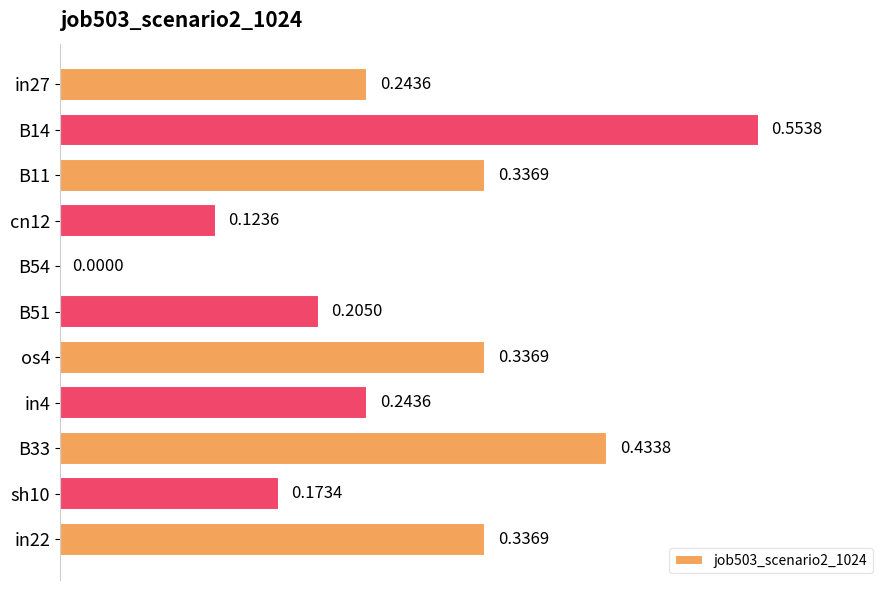

What is the sum of all values?

3.0